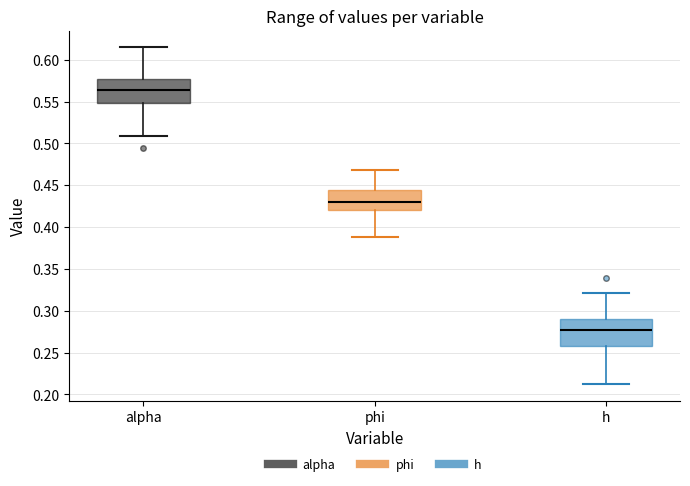

Which box has the highest median line?

alpha